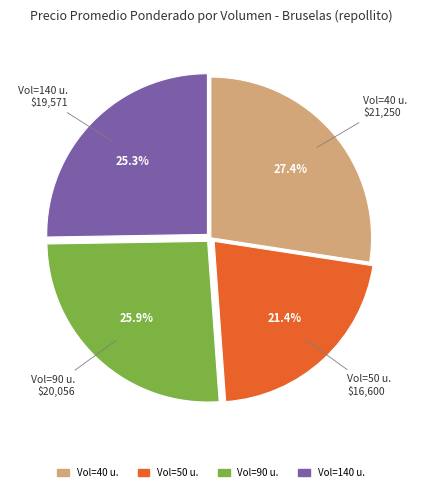

How many slices are in this pie chart?

4